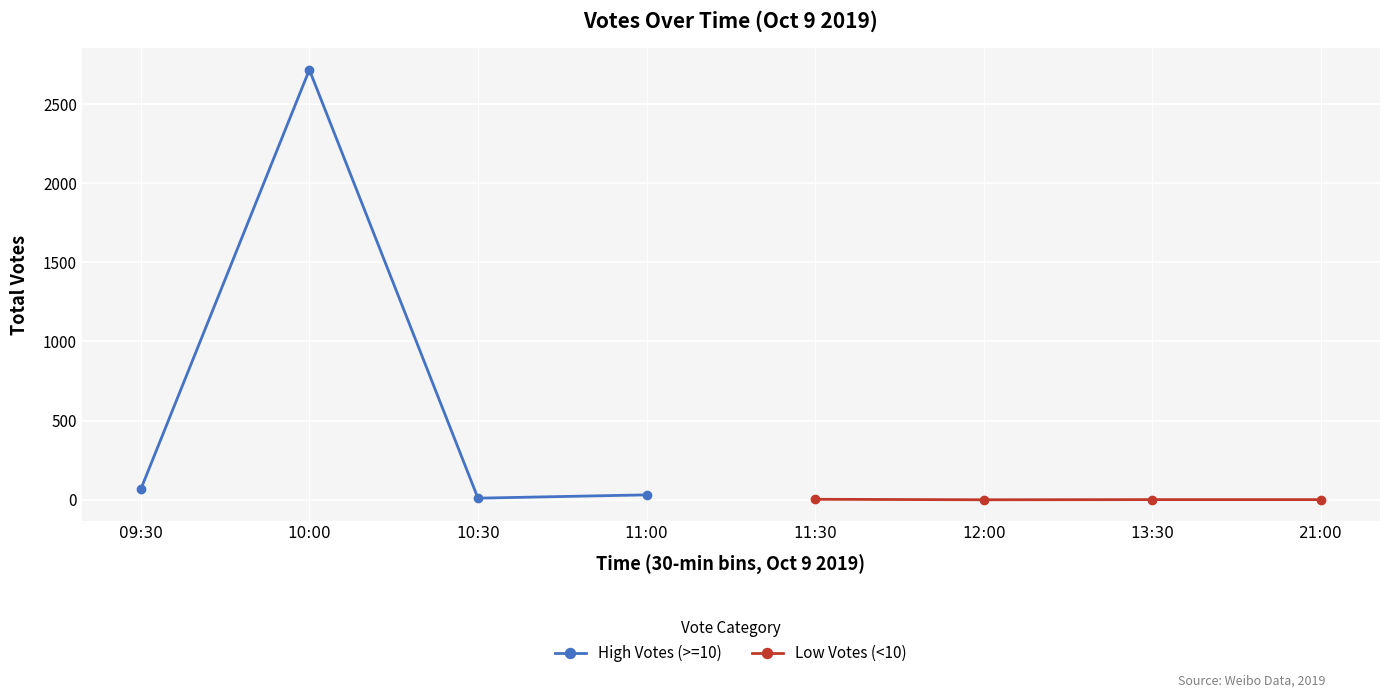

What position from the right is 13:30?

2